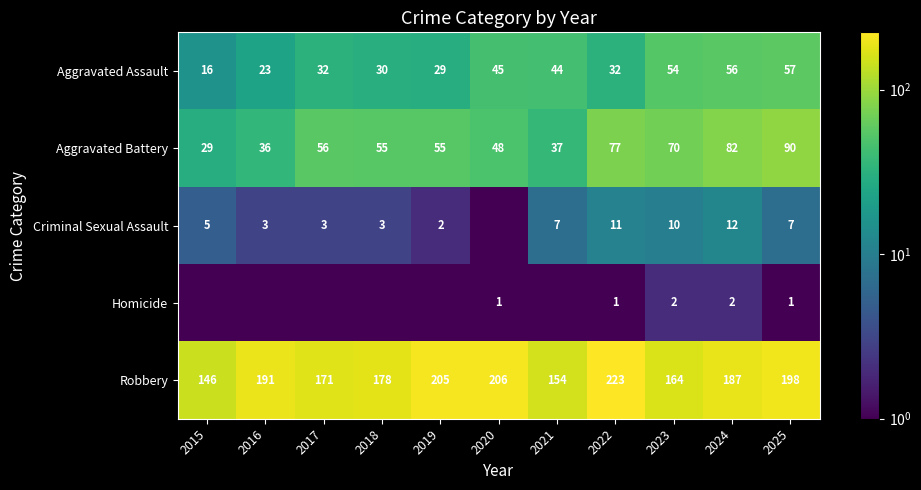

What is the difference between the highest and lowest values at 2024?

185.0